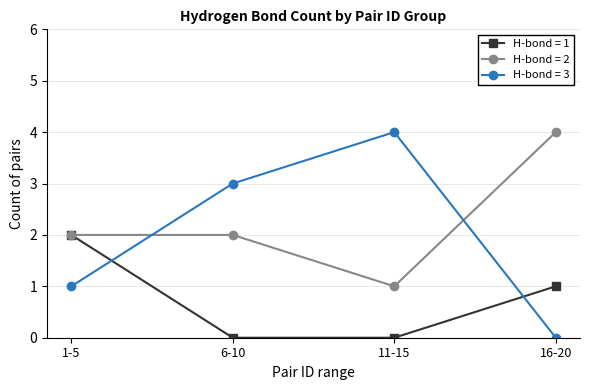

Which series has the widest spread of values?

H-bond = 3